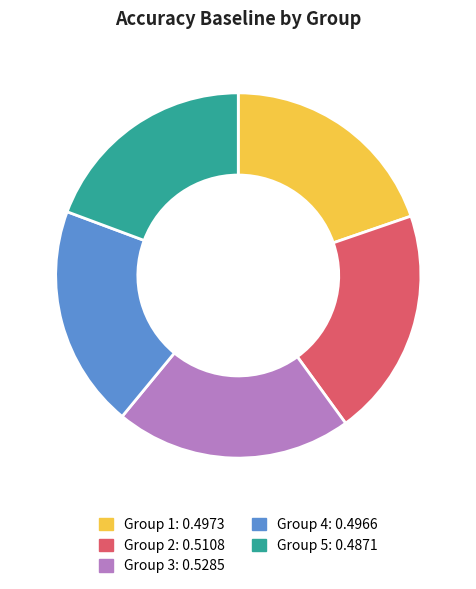

Does any single category account for the majority?

No